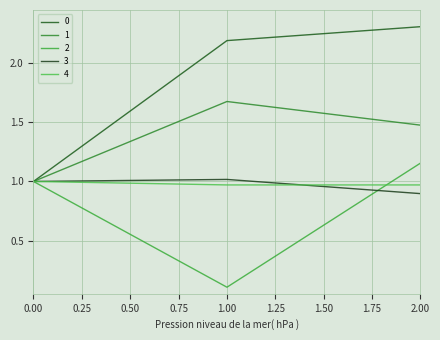

What is the value of the 3 point at the 2nd from the left?

1.0